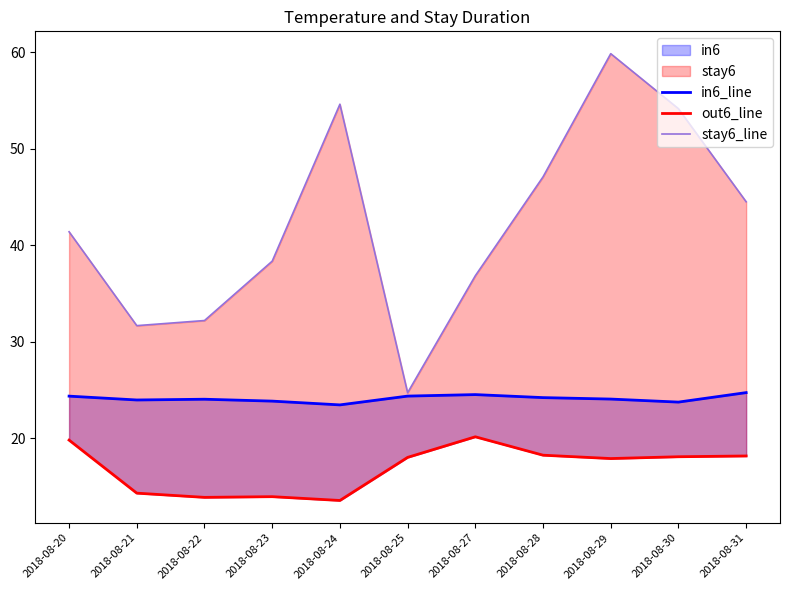

How many data points does each series have?

11